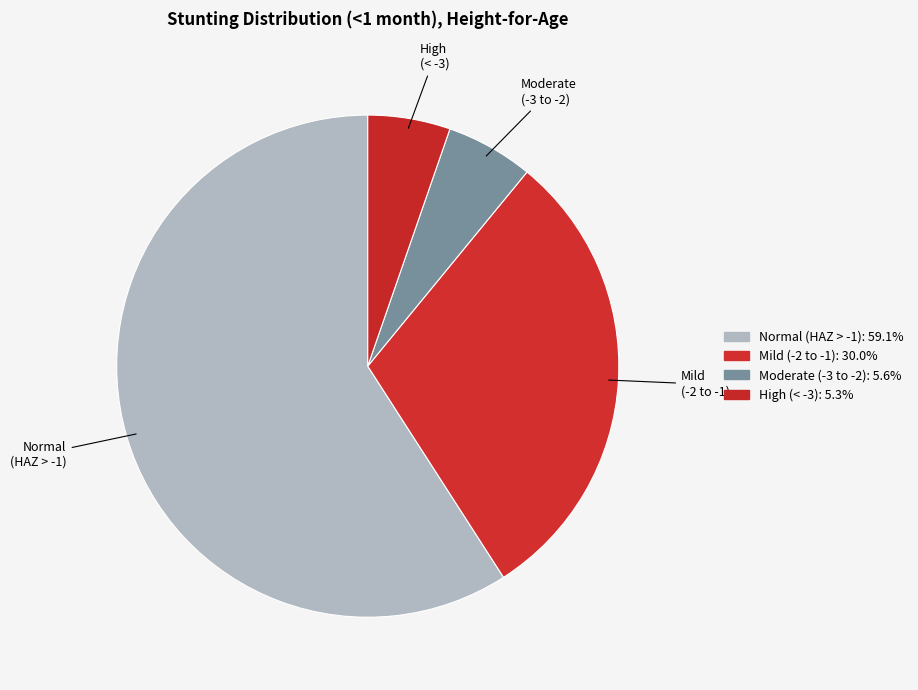

How many slices are in this pie chart?

4